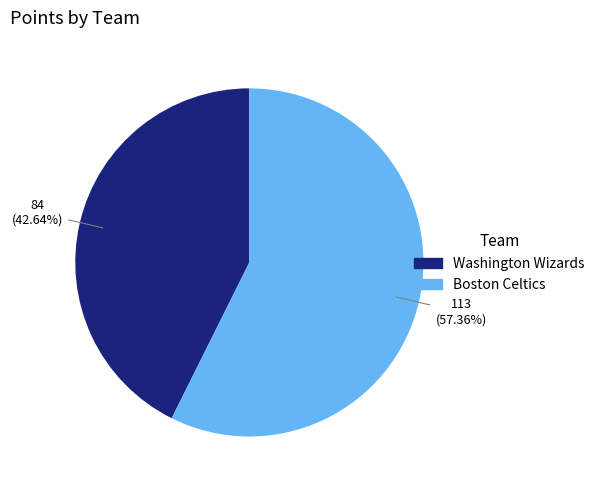

Is there a majority slice in this chart?

Yes